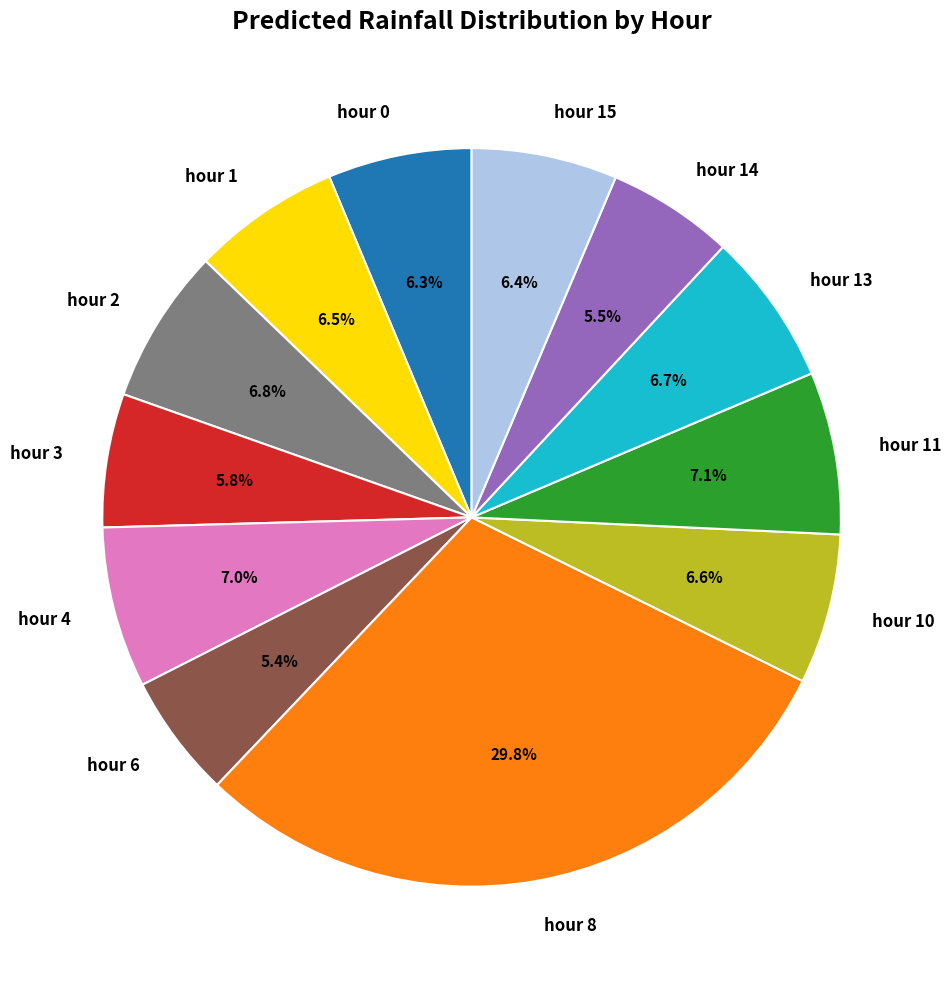

Does hour 15 represent more than half of the total?

No